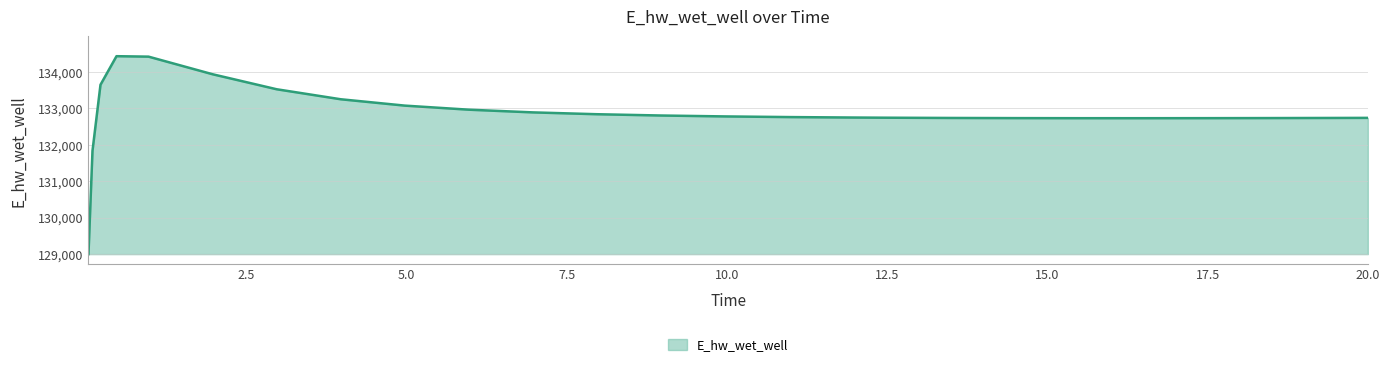

What is the smallest value displayed?

128996.2